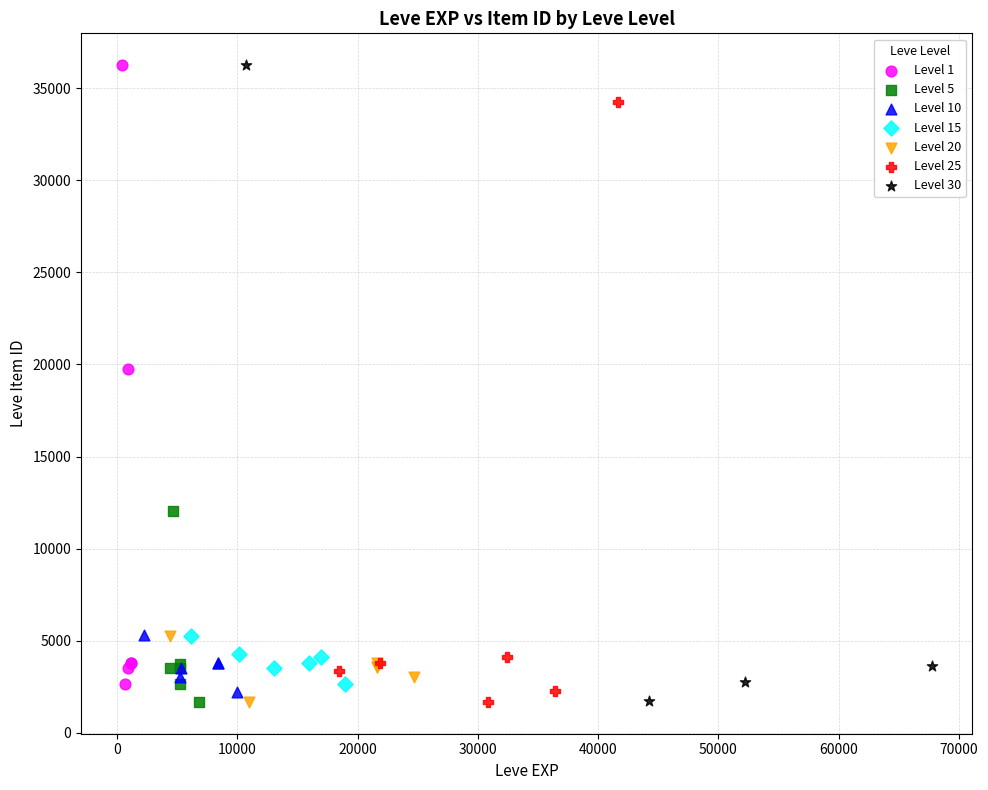

Which series has the widest spread of Y values?

Level 30